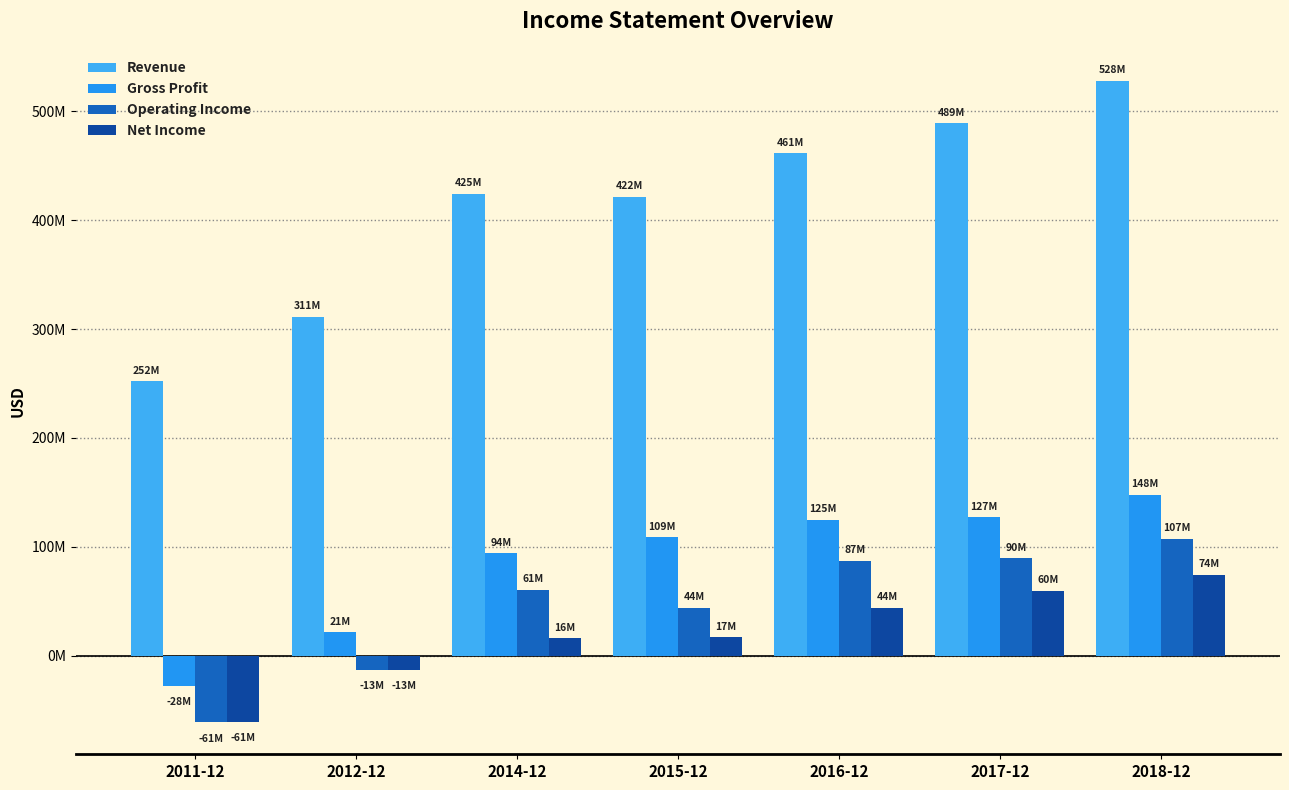

What is the spread (max minus min) of values at 2012-12?

324.3